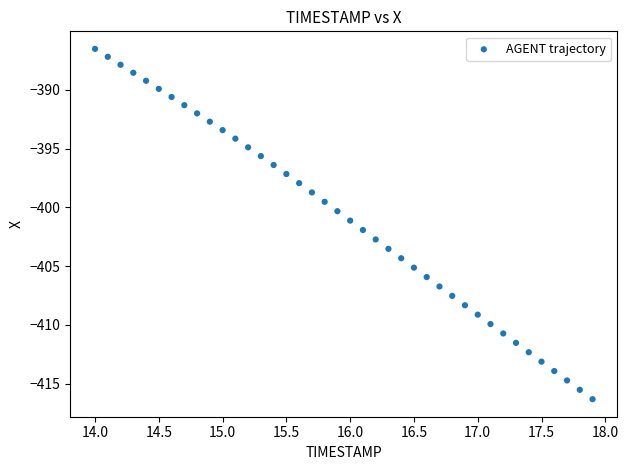

What is the range of Y values (max minus min)?

29.8